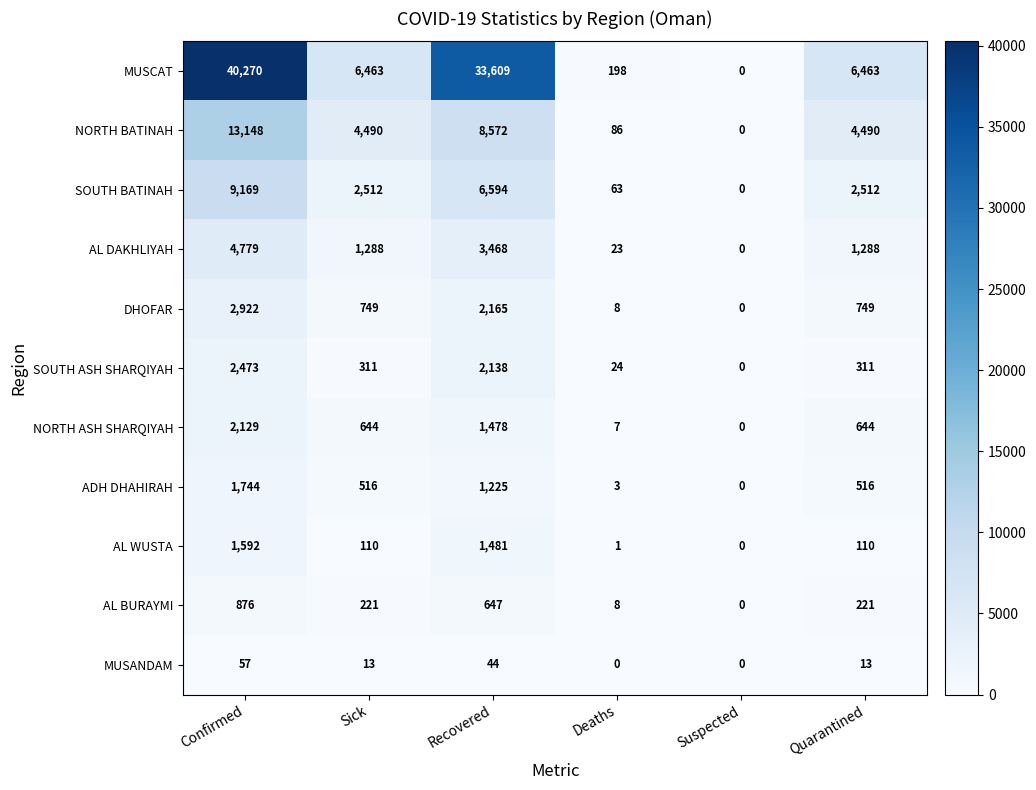

At which category is the sum across all series the highest?

Confirmed